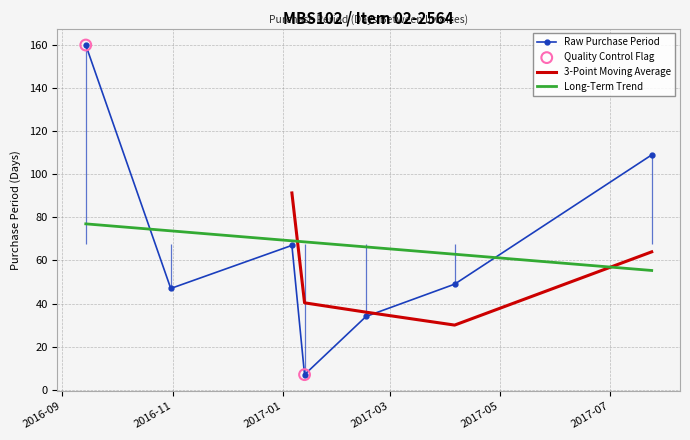

Approximately how many times larger is the value at 2017-07-24 compared to 2017-02-16?

3.2